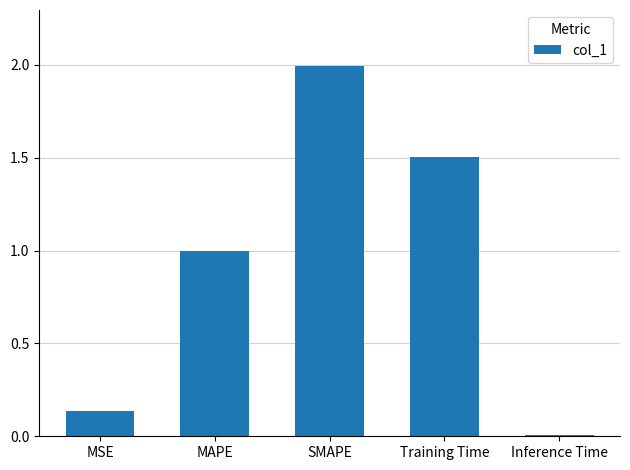

At which label is the value closest to 1?

MAPE